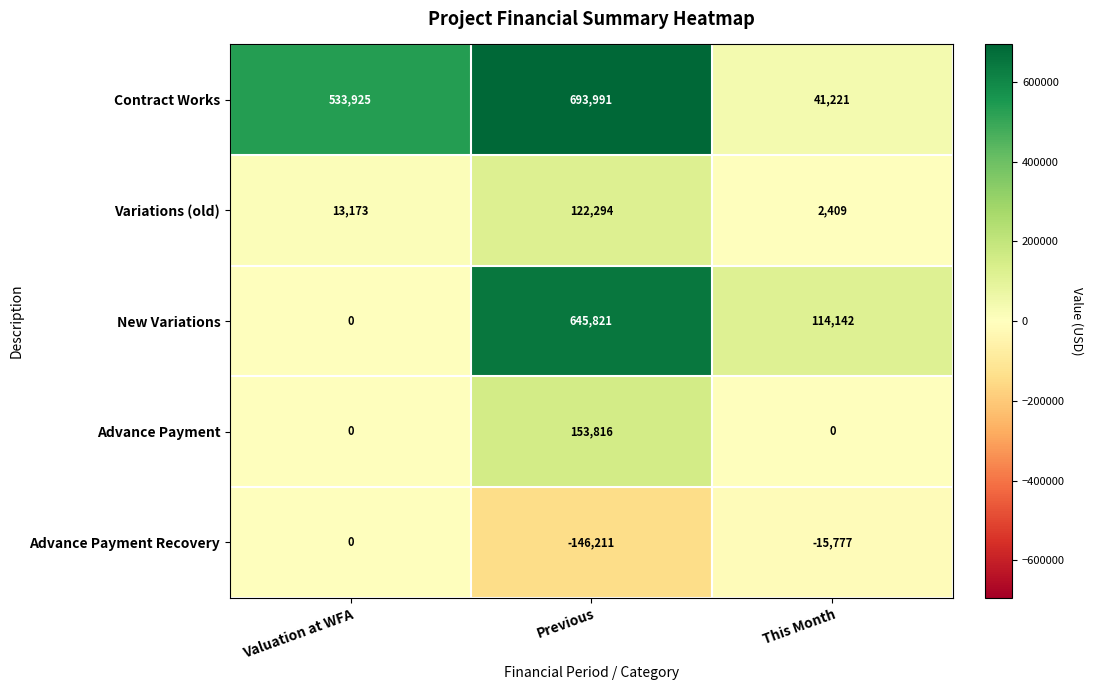

True or false: Advance Payment has a value of 76851 at Valuation at WFA.

False